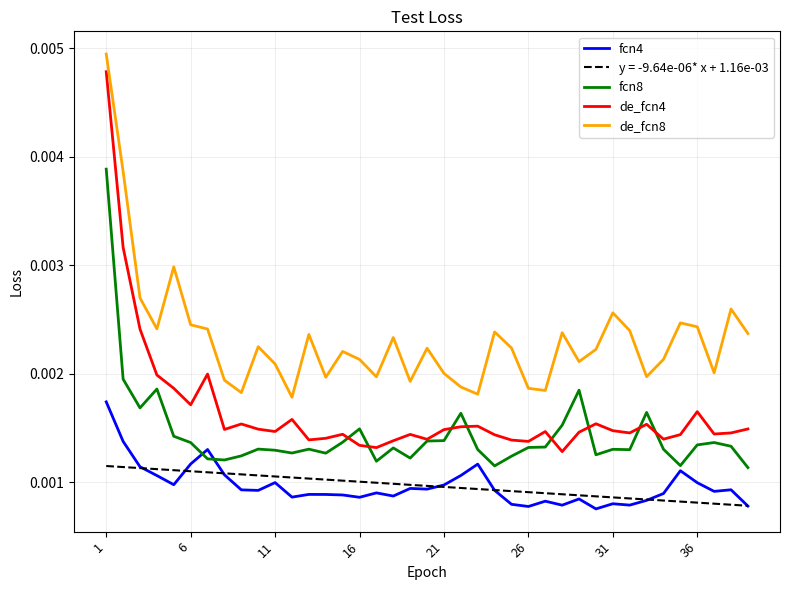

Which series has the largest range (max minus min)?

de_fcn4